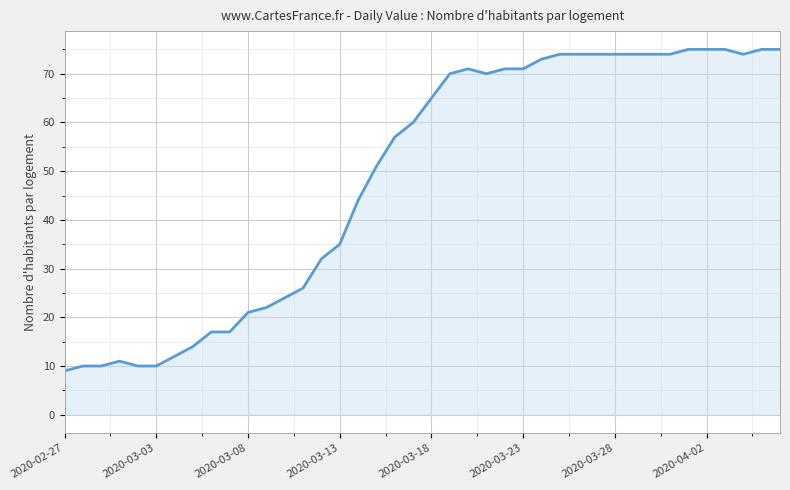

What is the minimum value shown in the chart?

9